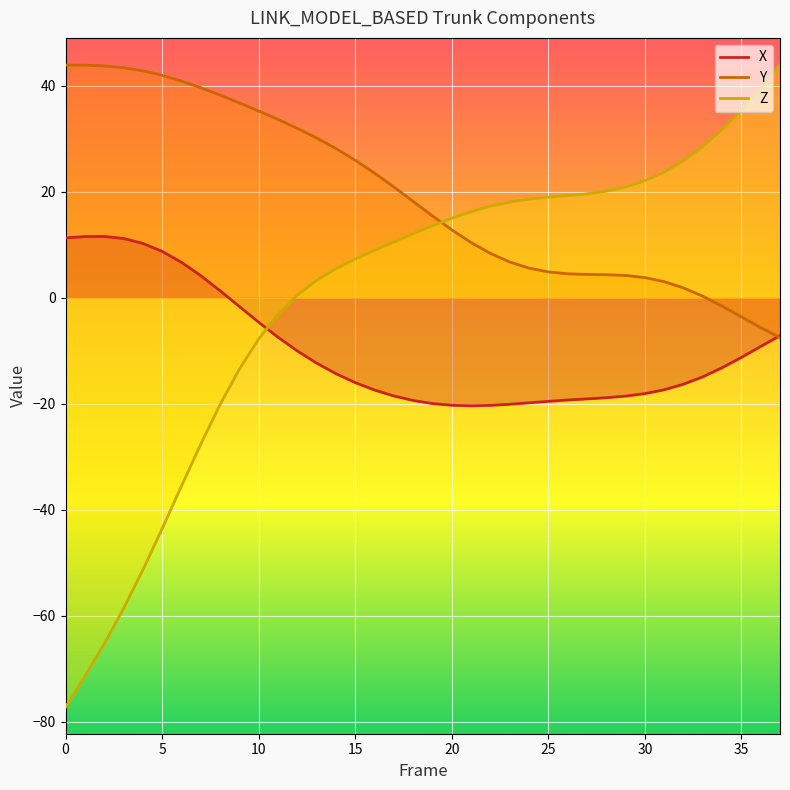

What is the highest value of the Z series?

44.1